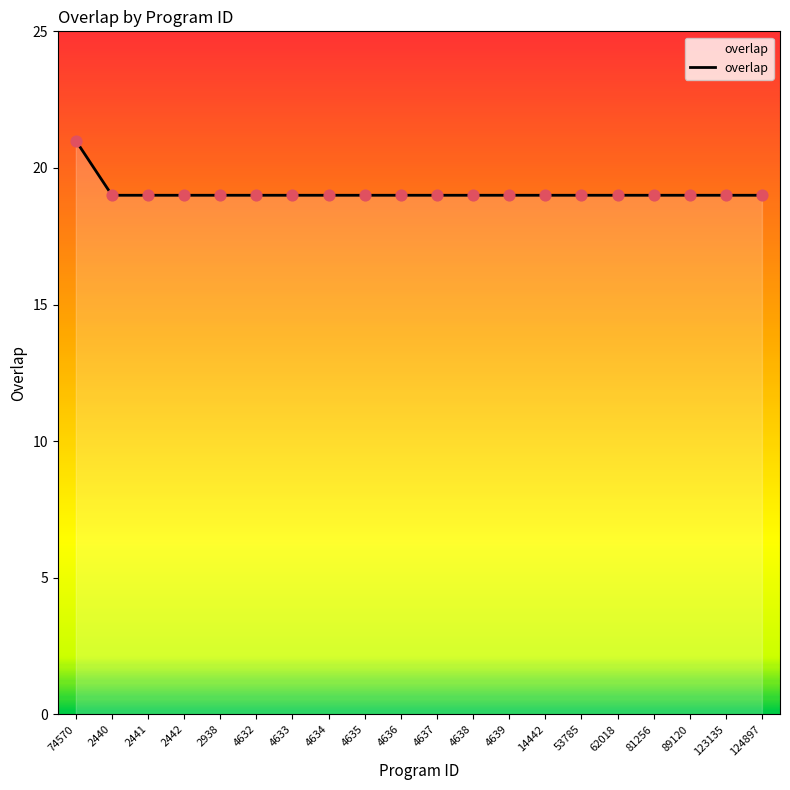

What is the ratio of the value at 4638 to the value at 123135?

1.0